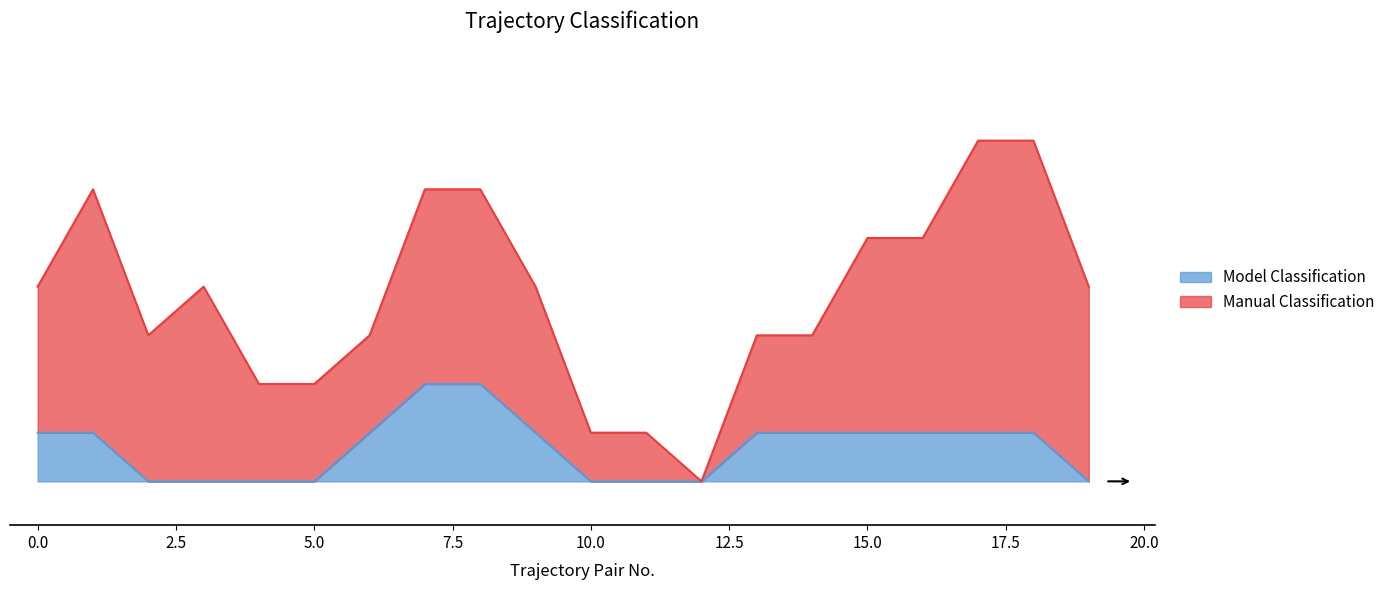

What are all the series names shown in the legend?

Model Classification, Manual Classification